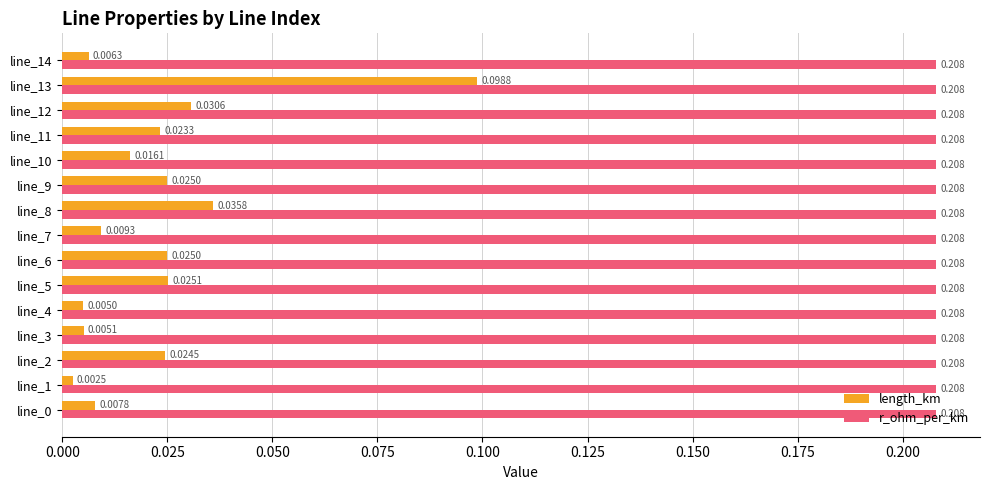

Which series has the widest spread of values?

length_km